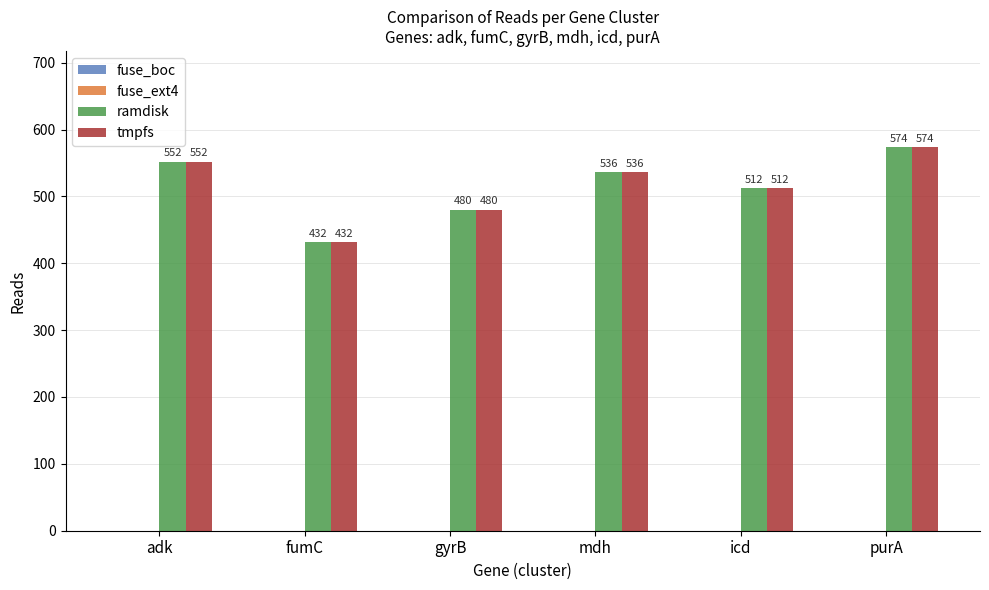

At how many categories does at least one series exceed 458?

5